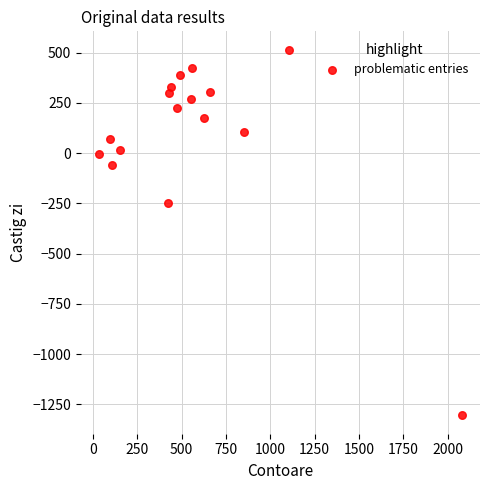

What Y value in the scatter plot is closest to -395?

-248.2